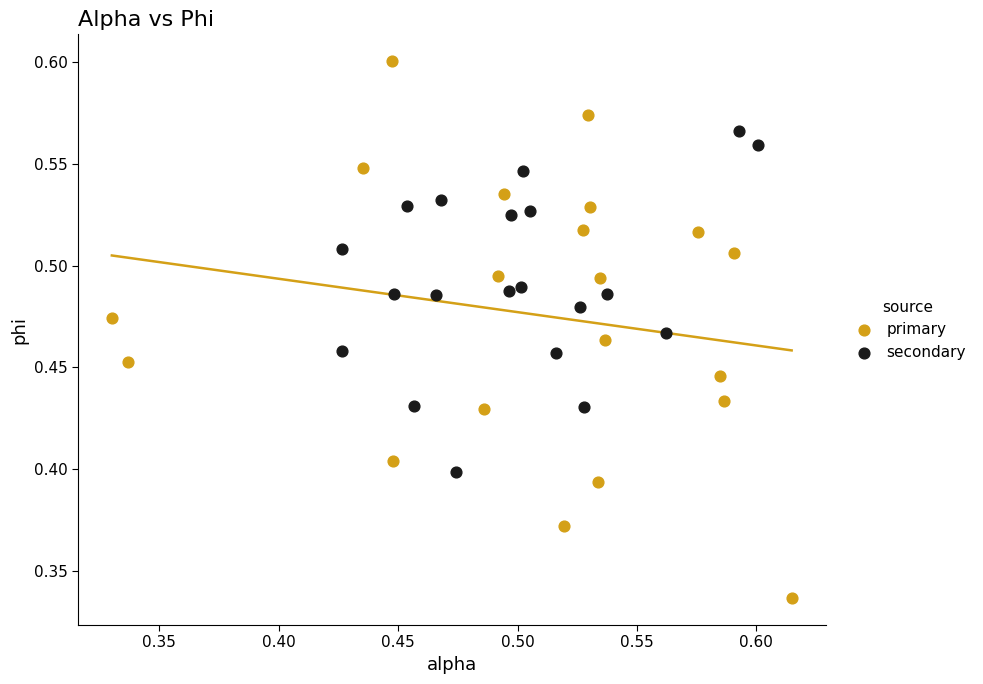

Which series contains the highest Y value?

primary